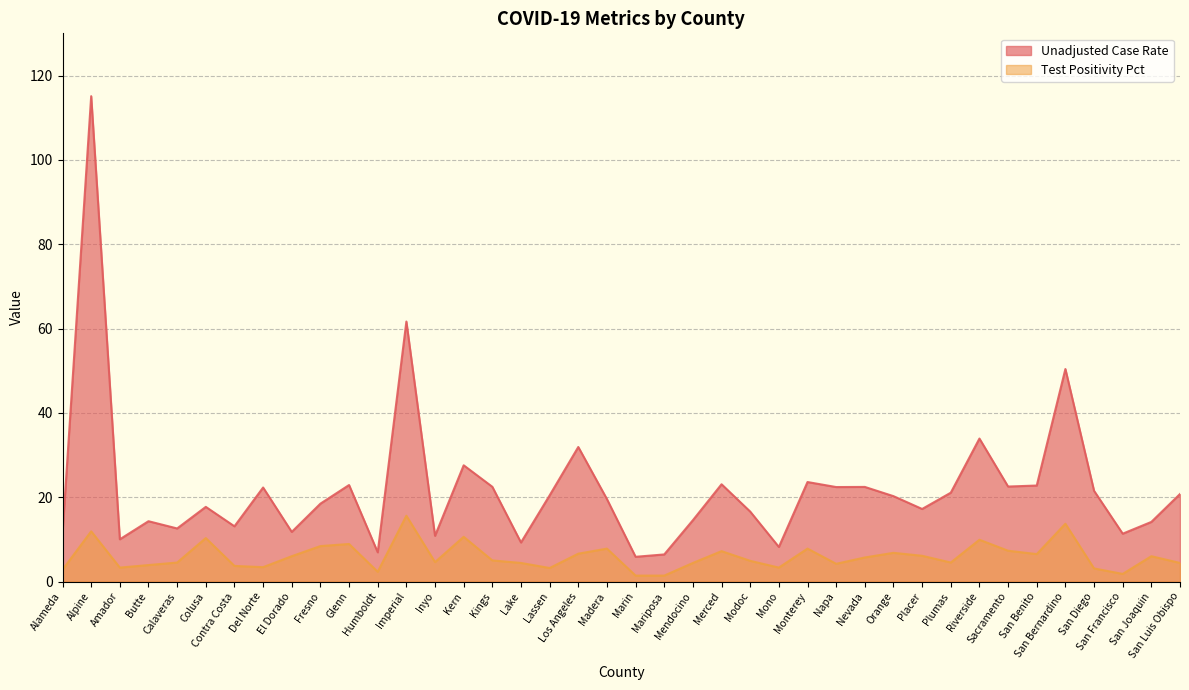

Which series changed the most between Los Angeles and Napa?

Unadjusted Case Rate